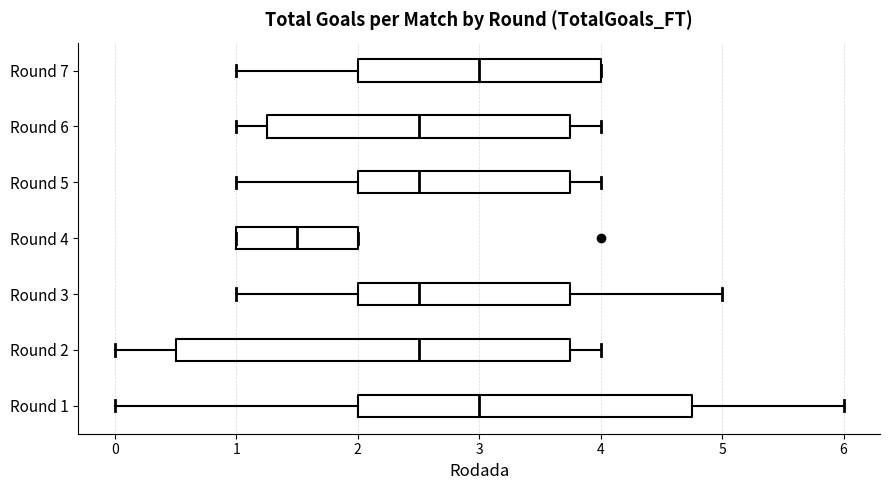

Comparing the boxes themselves (not the whiskers), which one is the widest?

Round 2